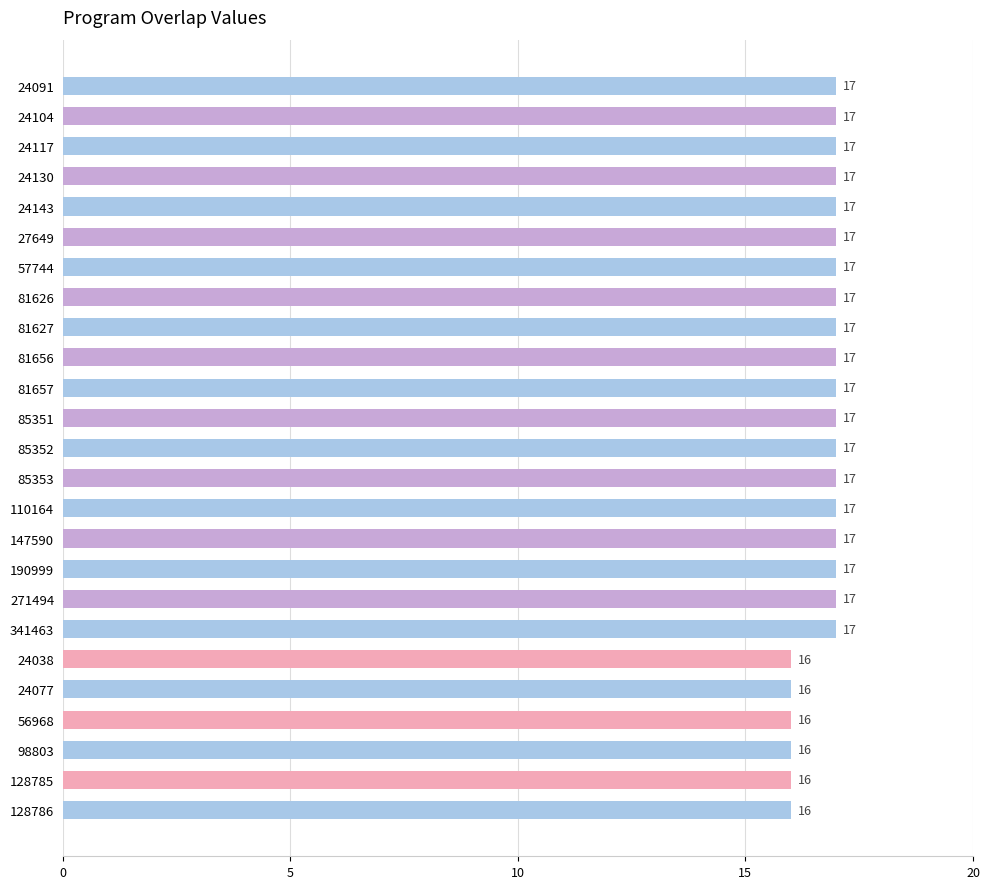

How many bars are there in total?

25